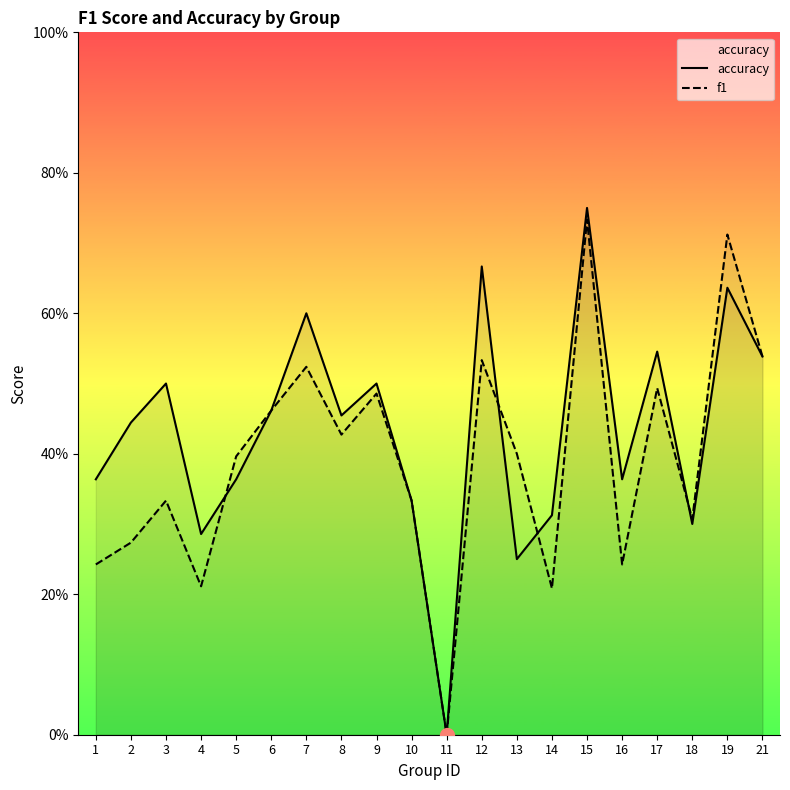

In accuracy, how many points are lower than both neighbors (excluding endpoints)?

6